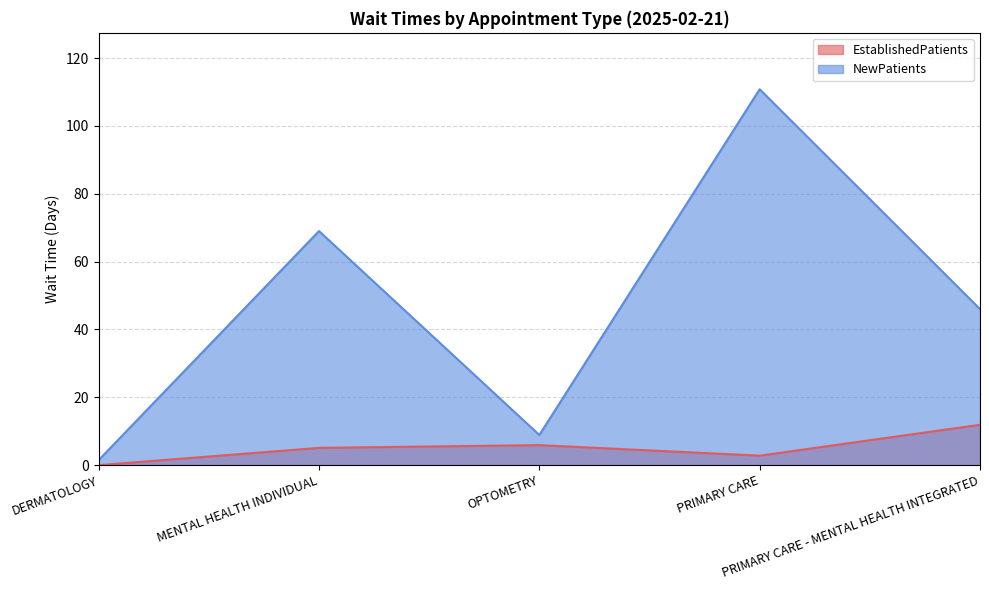

True or false: NewPatients and EstablishedPatients cross at least once.

False